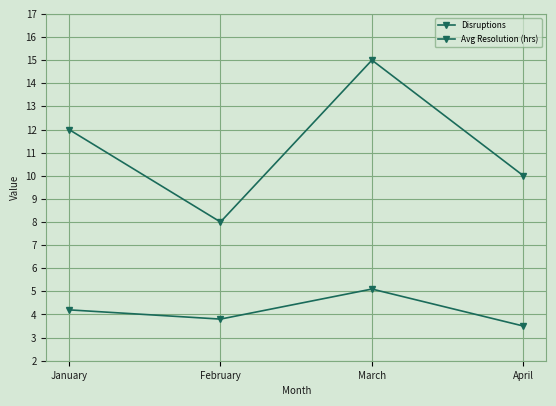

What is the difference between the second highest and minimum values in the Disruptions series?

4.0